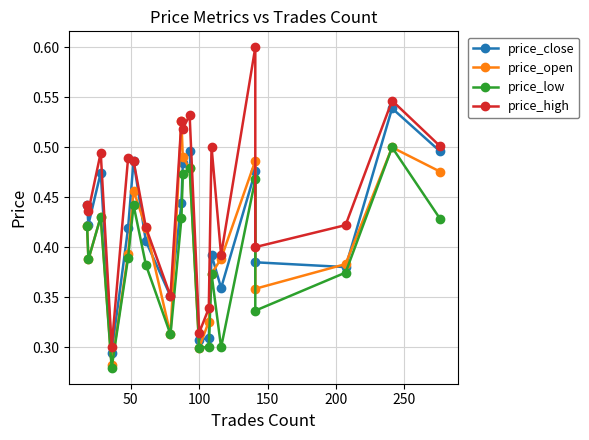

How many interior local valleys does the price_high series have?

7